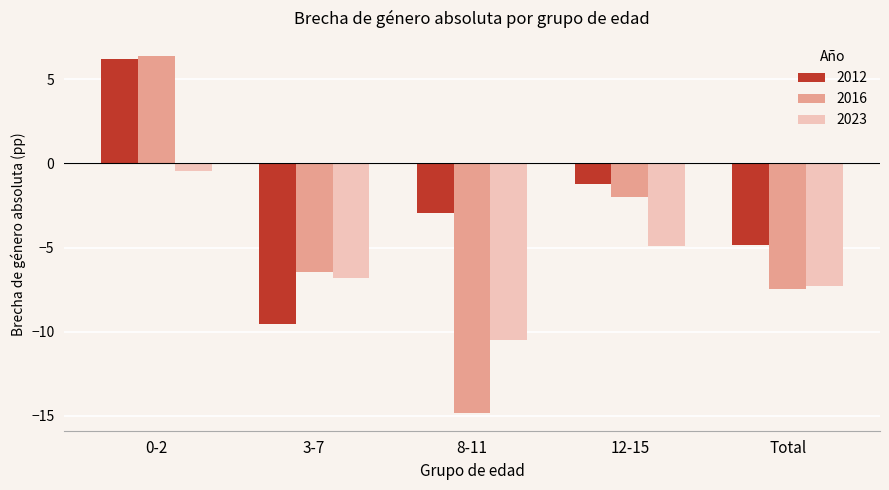

Rank the categories by 2012 value from lowest to highest.

3-7, Total, 8-11, 12-15, 0-2